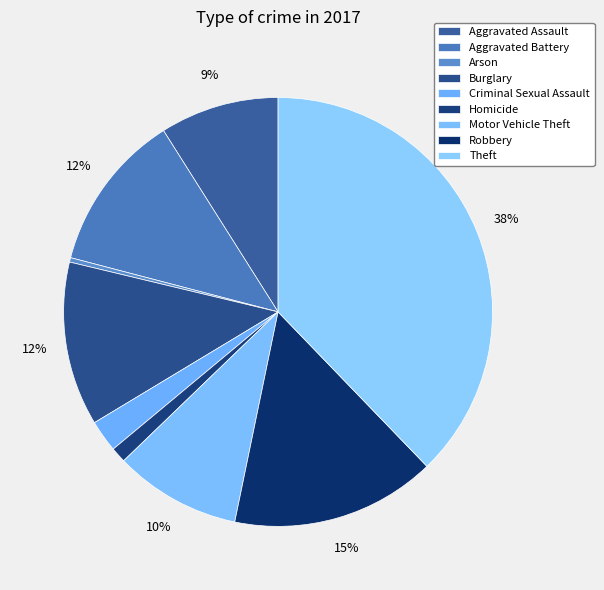

Count the number of slices in the pie.

9